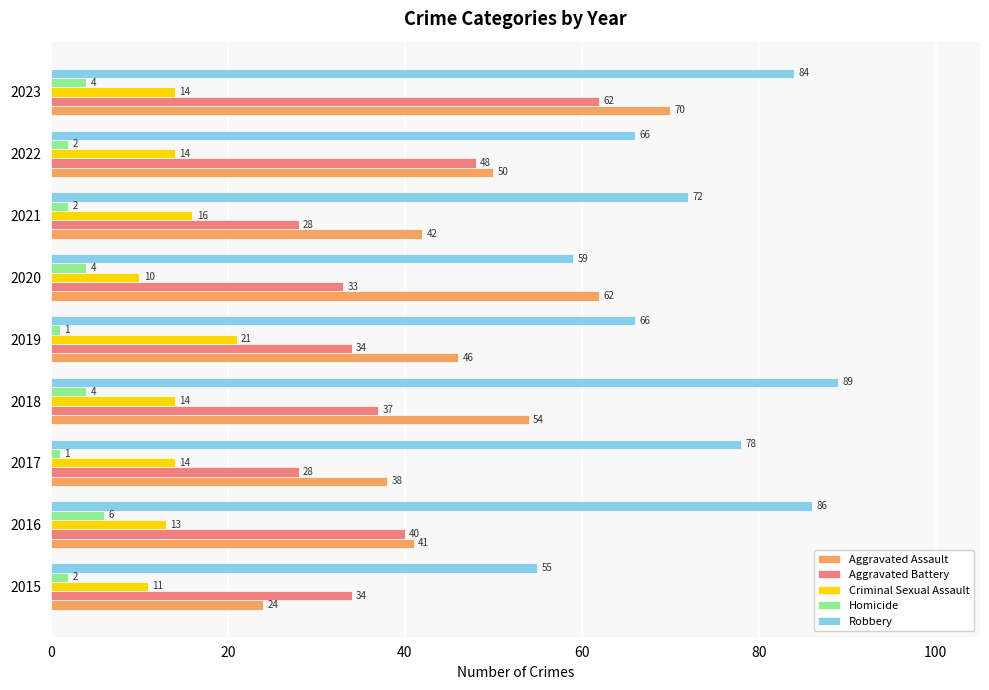

Where is Aggravated Battery nearest to the value 45?

2022